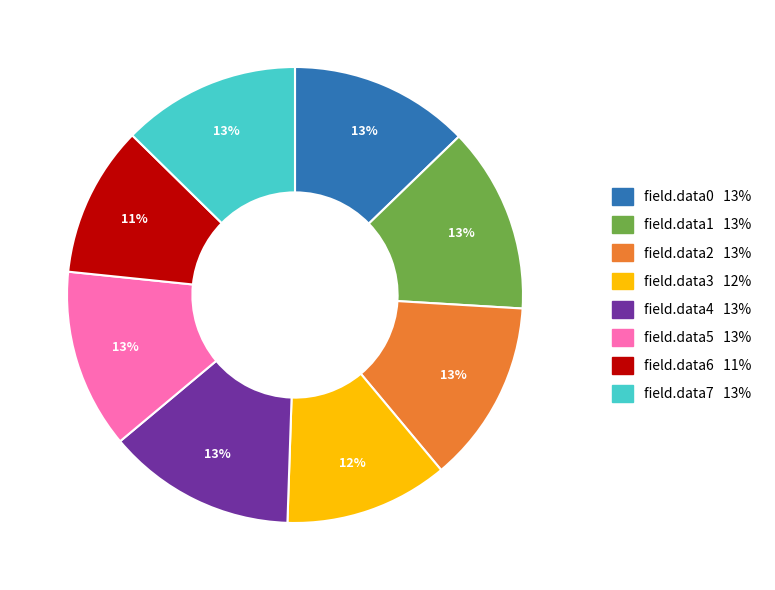

Combined, do field.data1 and field.data3 account for over 50%?

No